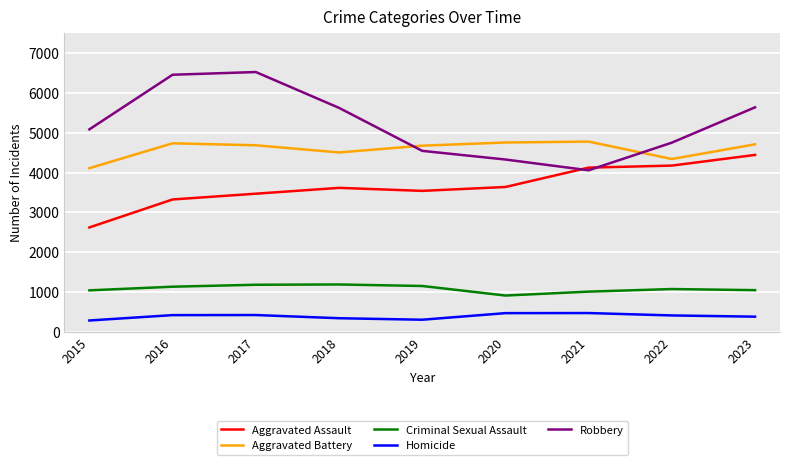

The Aggravated Battery series shows 6629 at 2019. True or false?

False